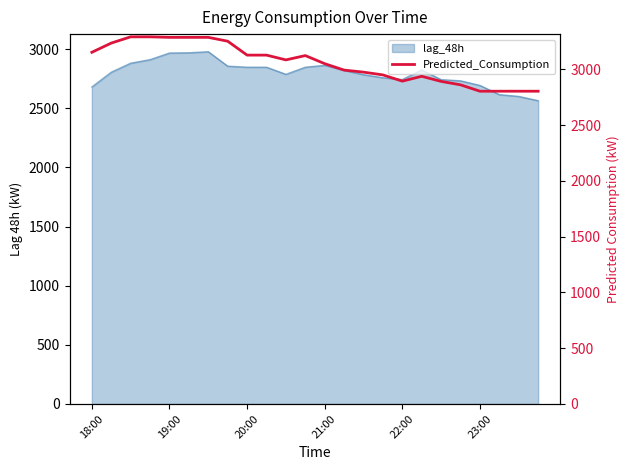

What is the change in value from 20:00 to 9?

-163.9